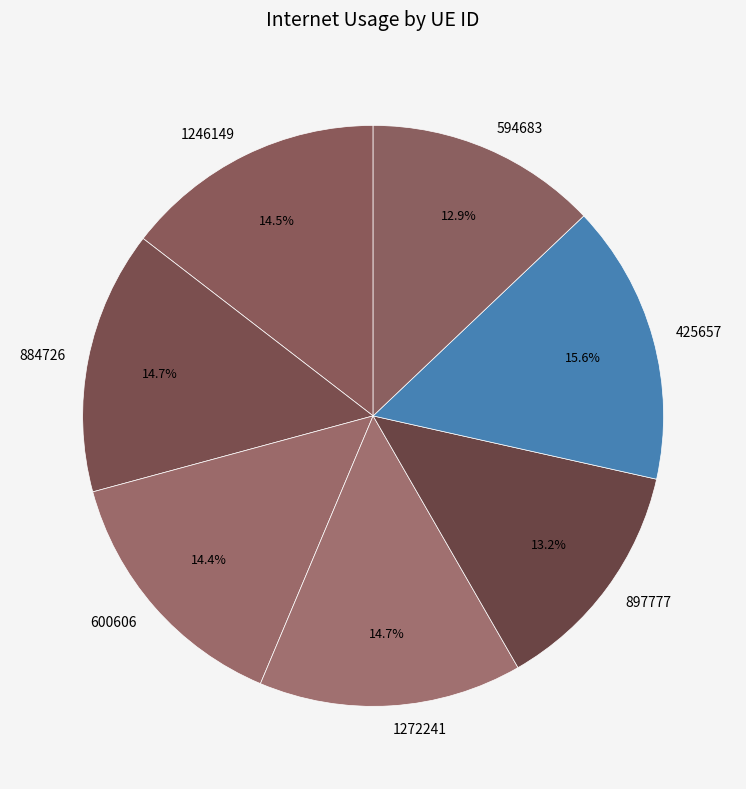

Which has a higher value, 897777 or 884726?

884726